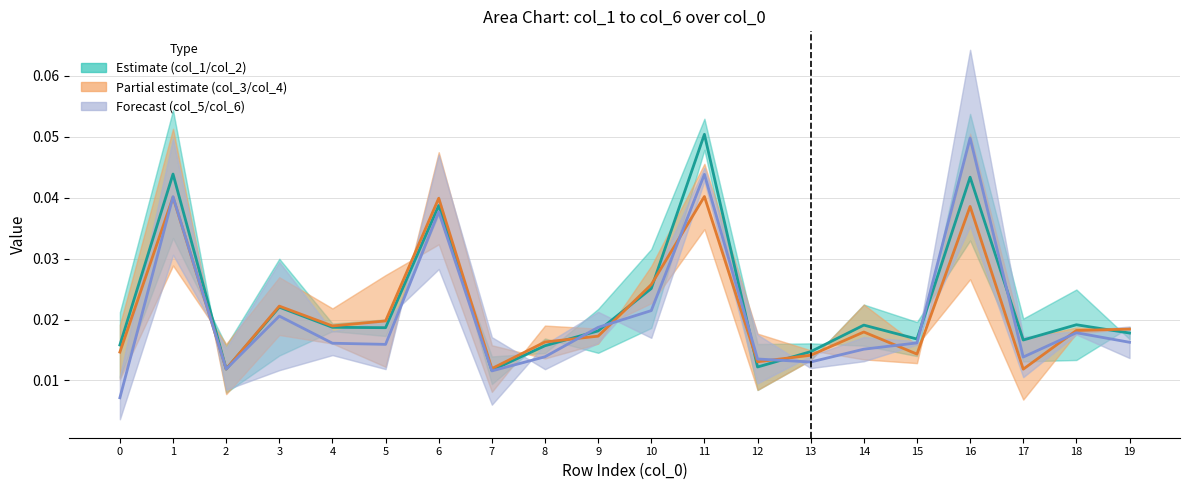

What is the greatest value displayed?

0.1